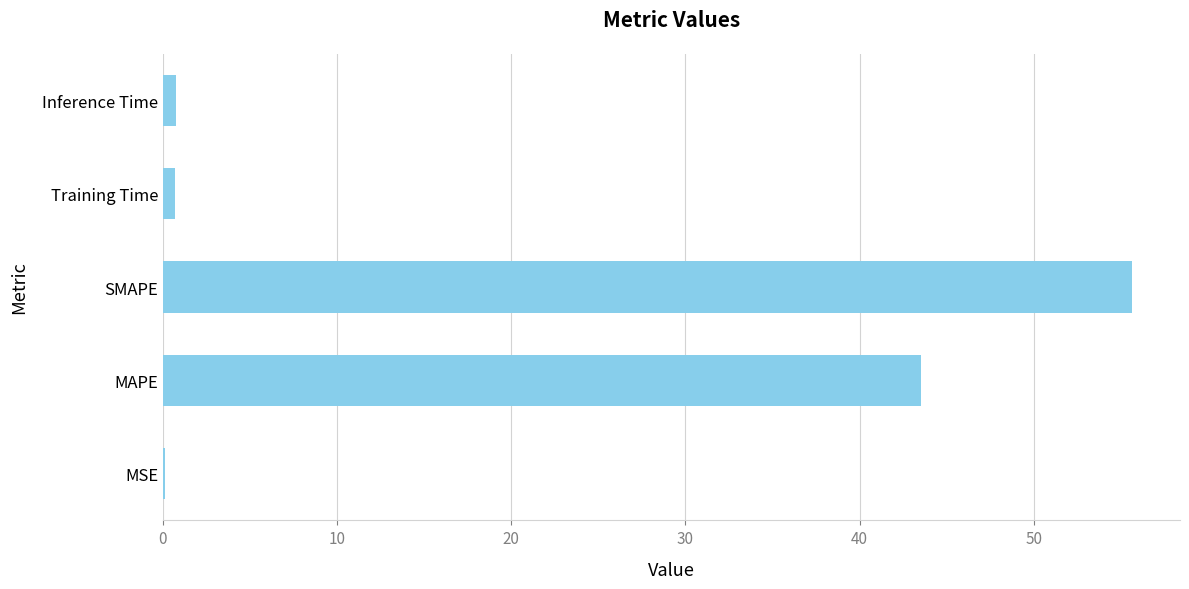

At which label is the value closest to 27?

MAPE